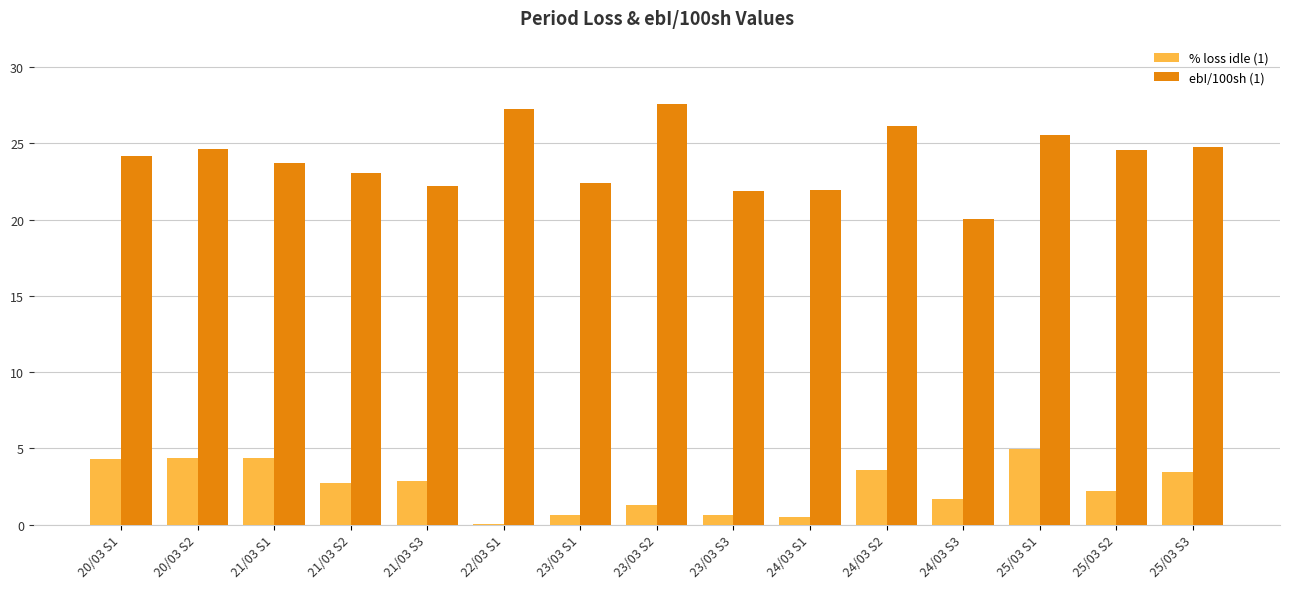

How many values in the ebI/100sh (1) series exceed 24?

8